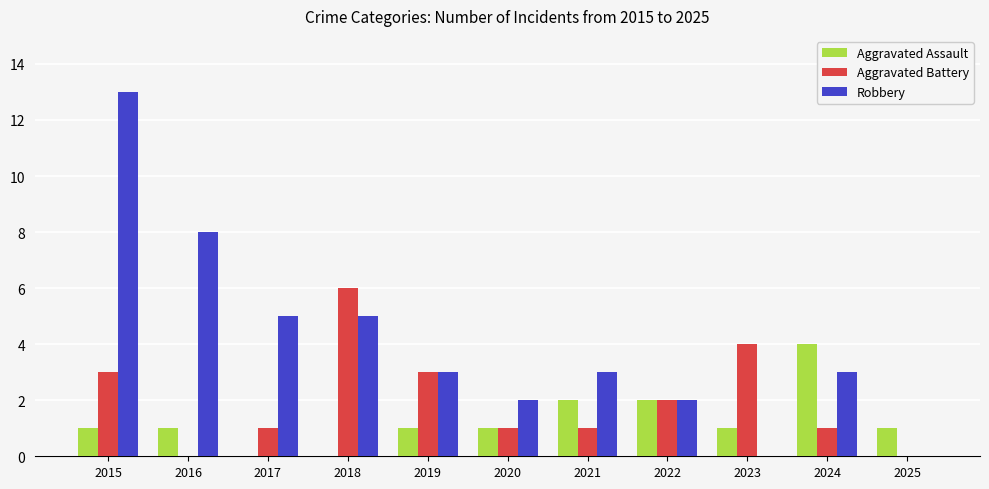

Between 2015 and 2018, which series saw the biggest shift?

Robbery